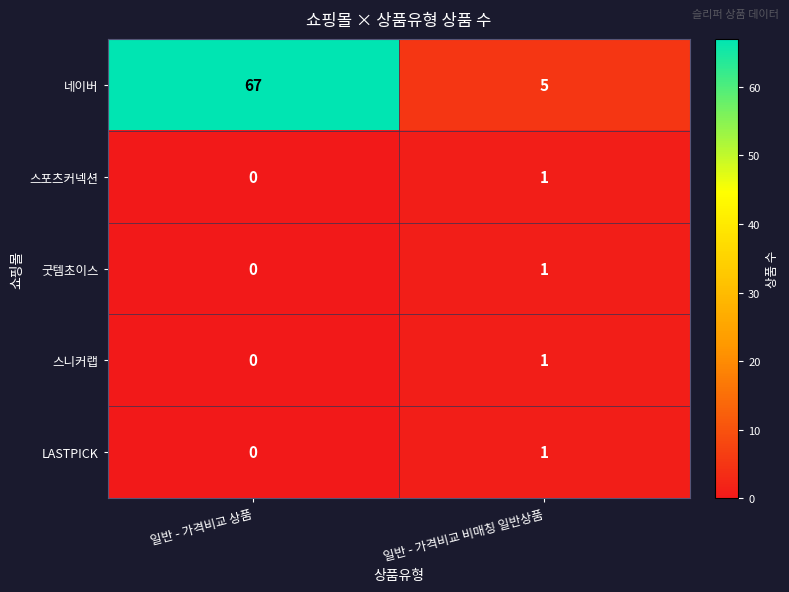

Which series has the largest range (max minus min)?

네이버